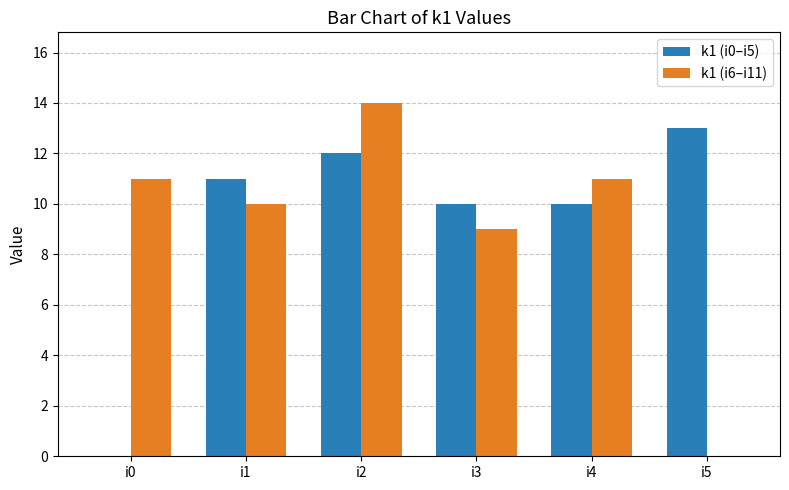

What is the greatest value displayed?

14